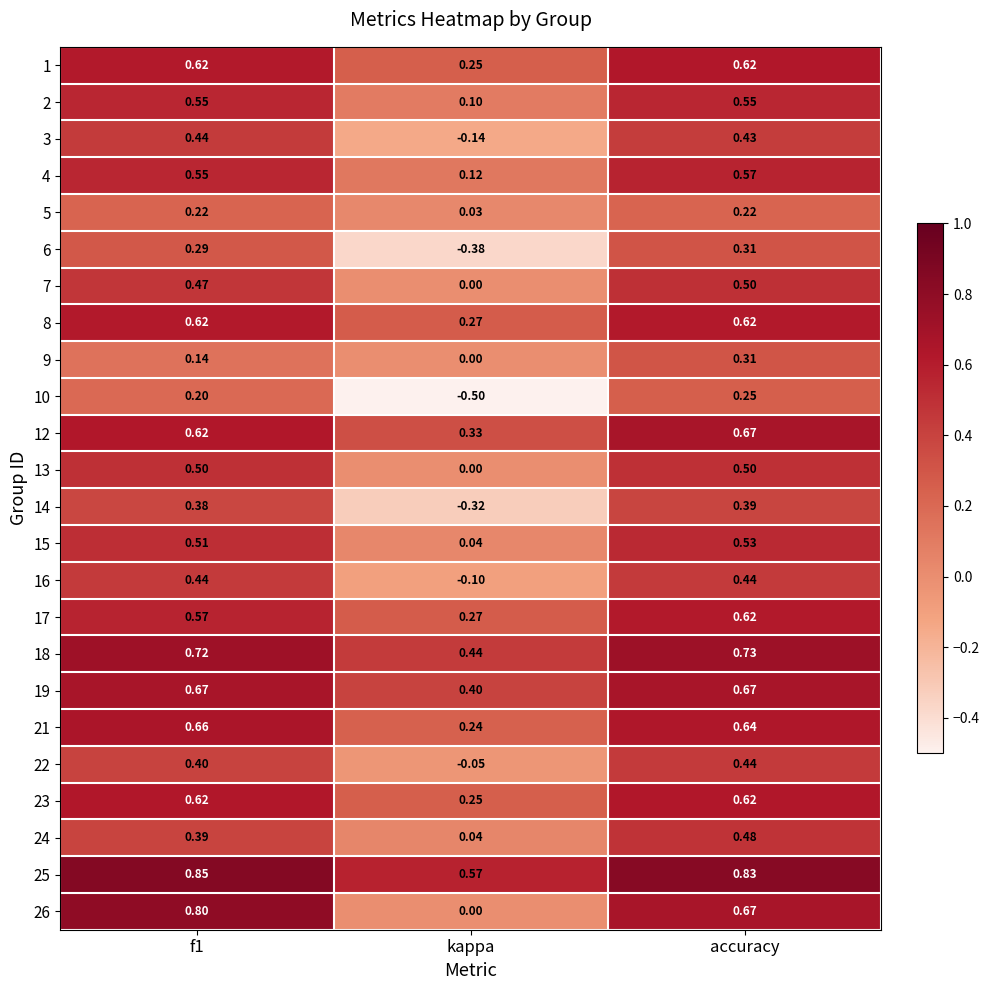

Which label corresponds to the smallest value in the chart?

kappa